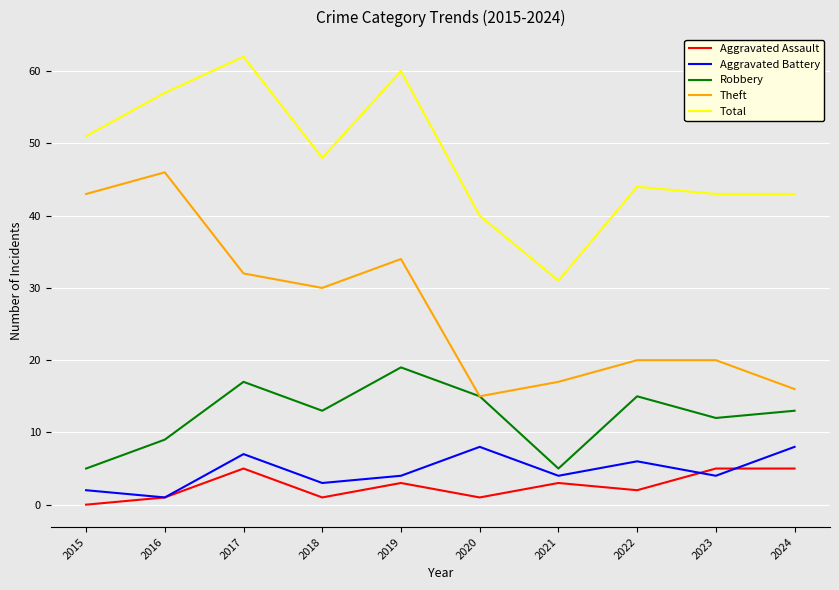

What is the difference between the maximum and minimum values in the Aggravated Assault series?

5